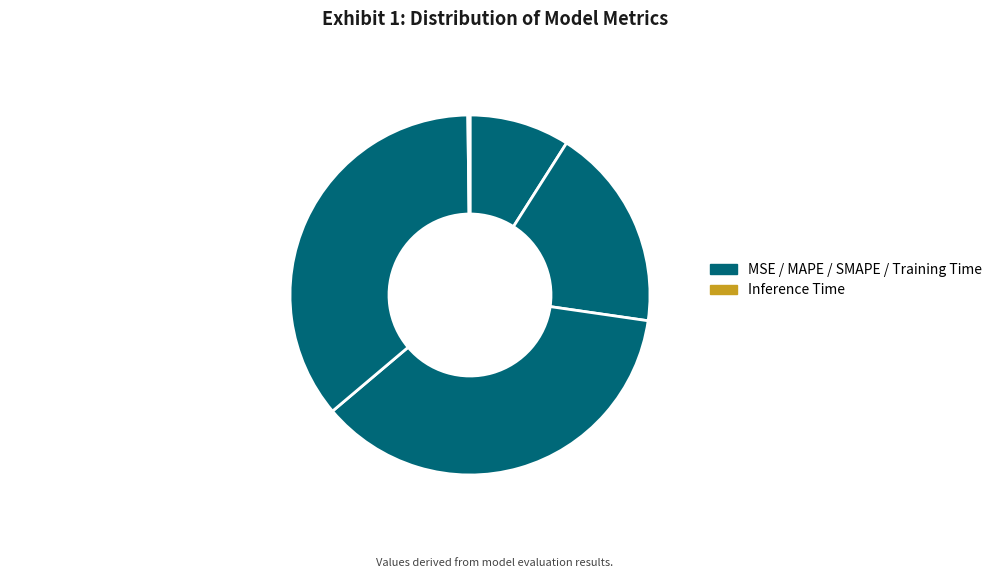

To the nearest percent, what percentage of the pie is MSE?

9%